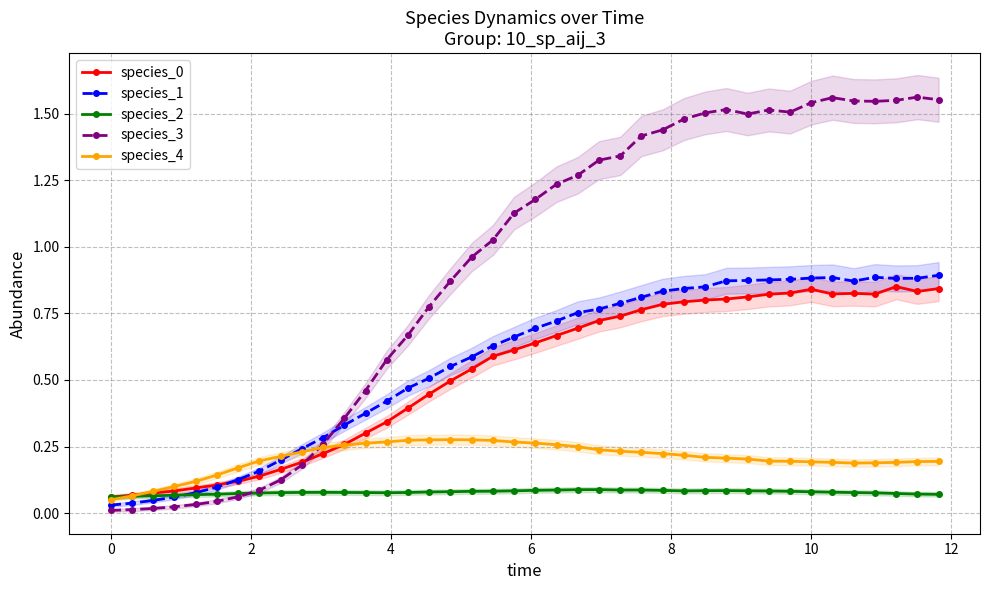

What is the average value of the species_4 series?

0.2